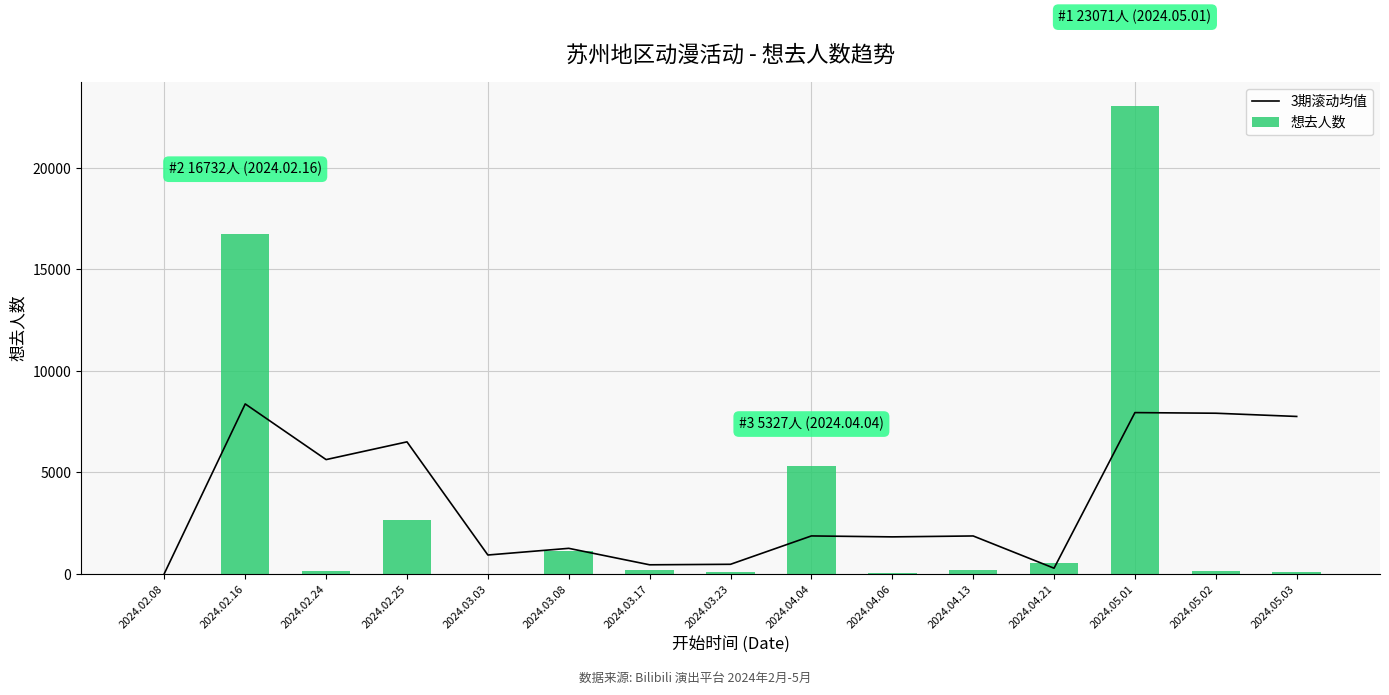

List the series in order of their peak value, lowest first.

3期滚动均值, 想去人数